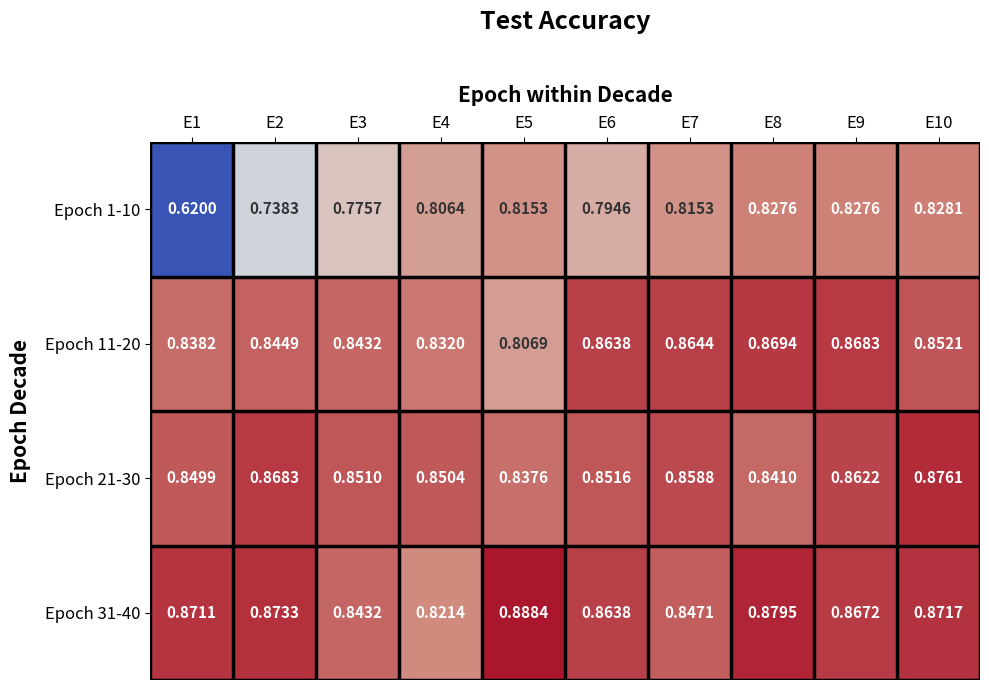

How many series are shown in this chart?

4